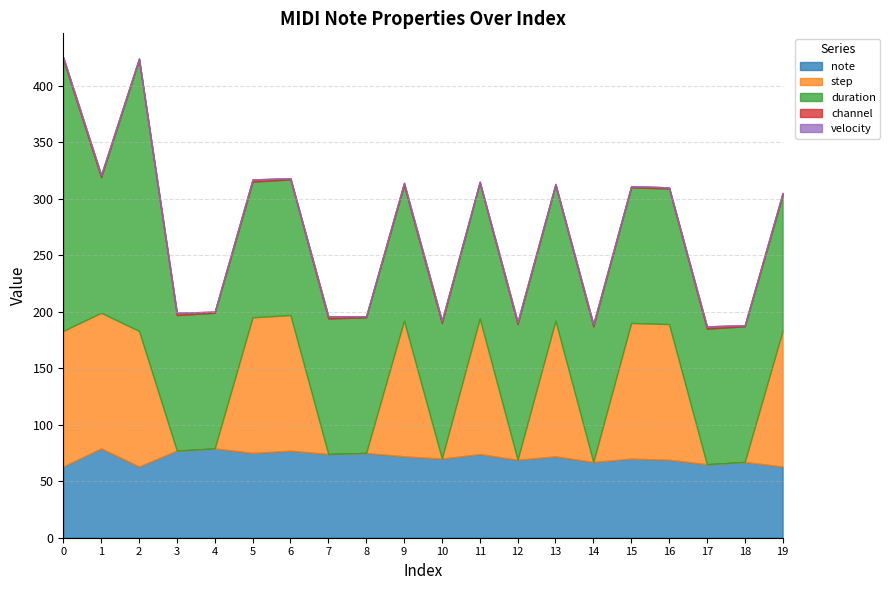

Which series changed the most between 11 and 17?

step